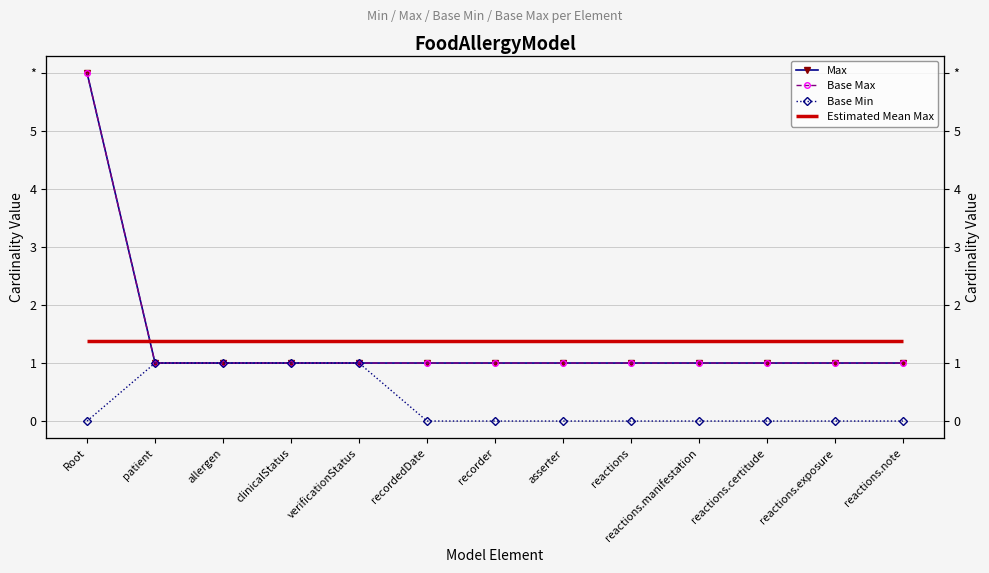

What is the value of the Max point at the 10th from the left?

1